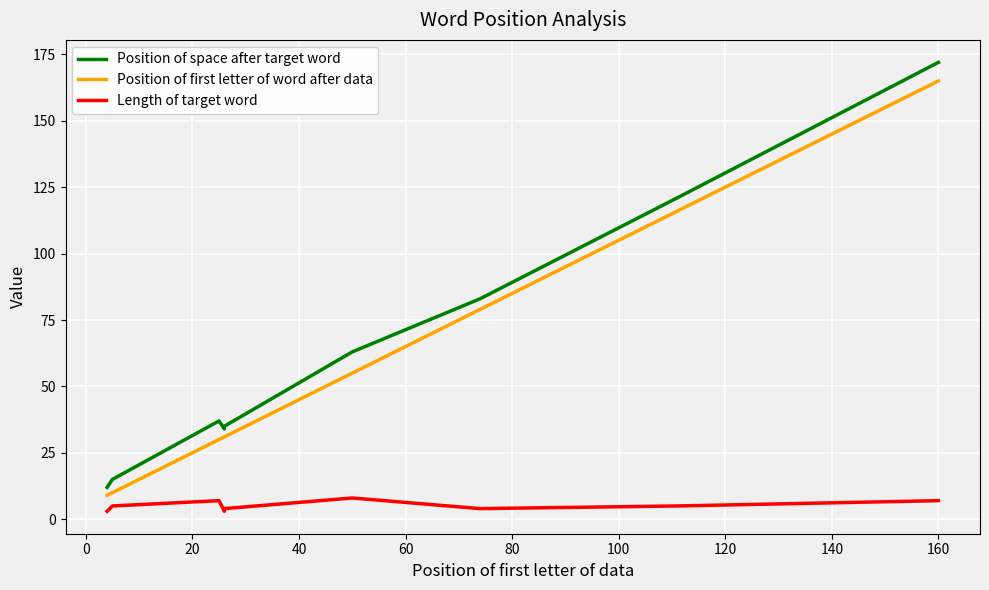

How many values in the Position of space after target word series exceed 37?

4